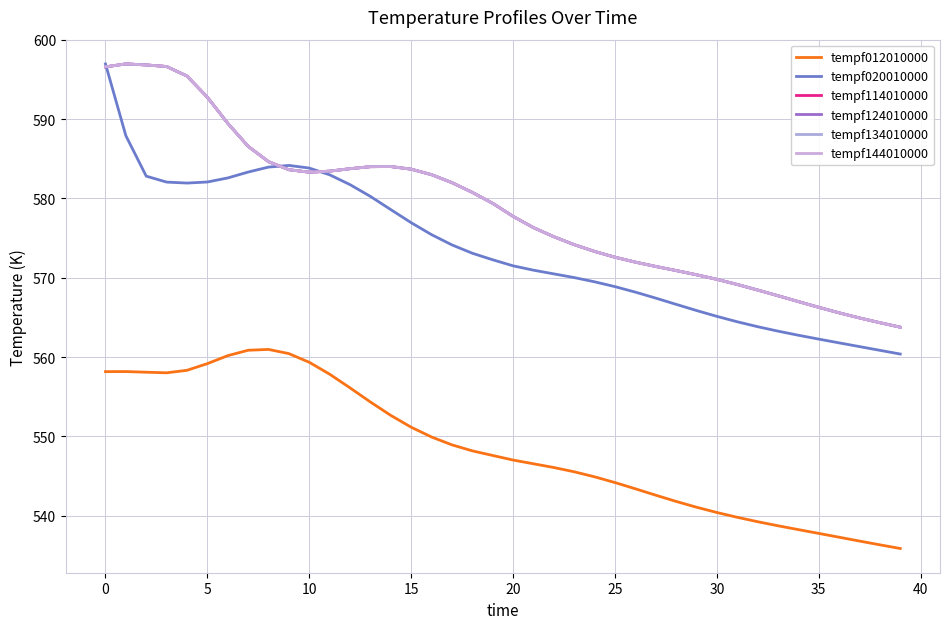

Is this an area chart (filled region under the line)?

No